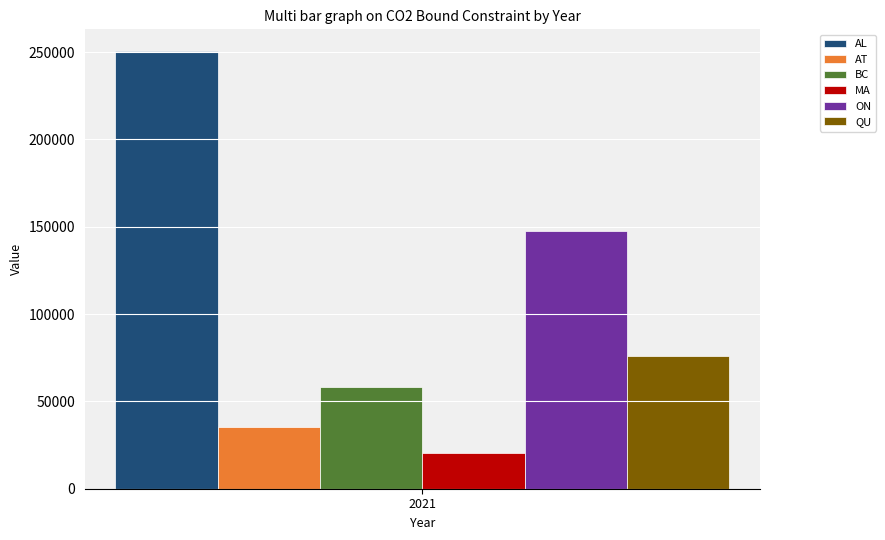

What are all the series names shown in the legend?

AL, AT, BC, MA, ON, QU